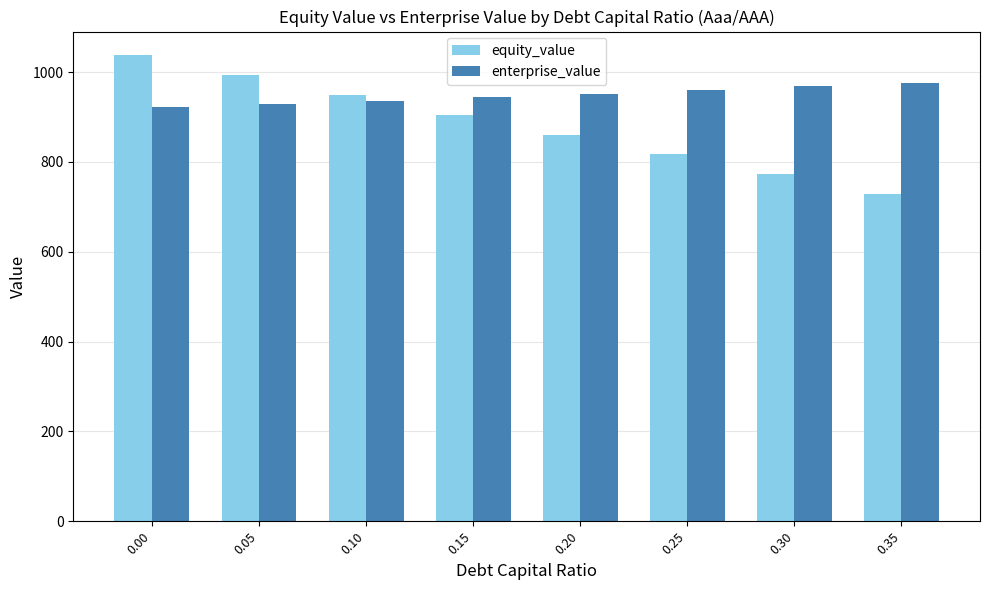

What is the approximate value of equity_value at 0.25?

817.0